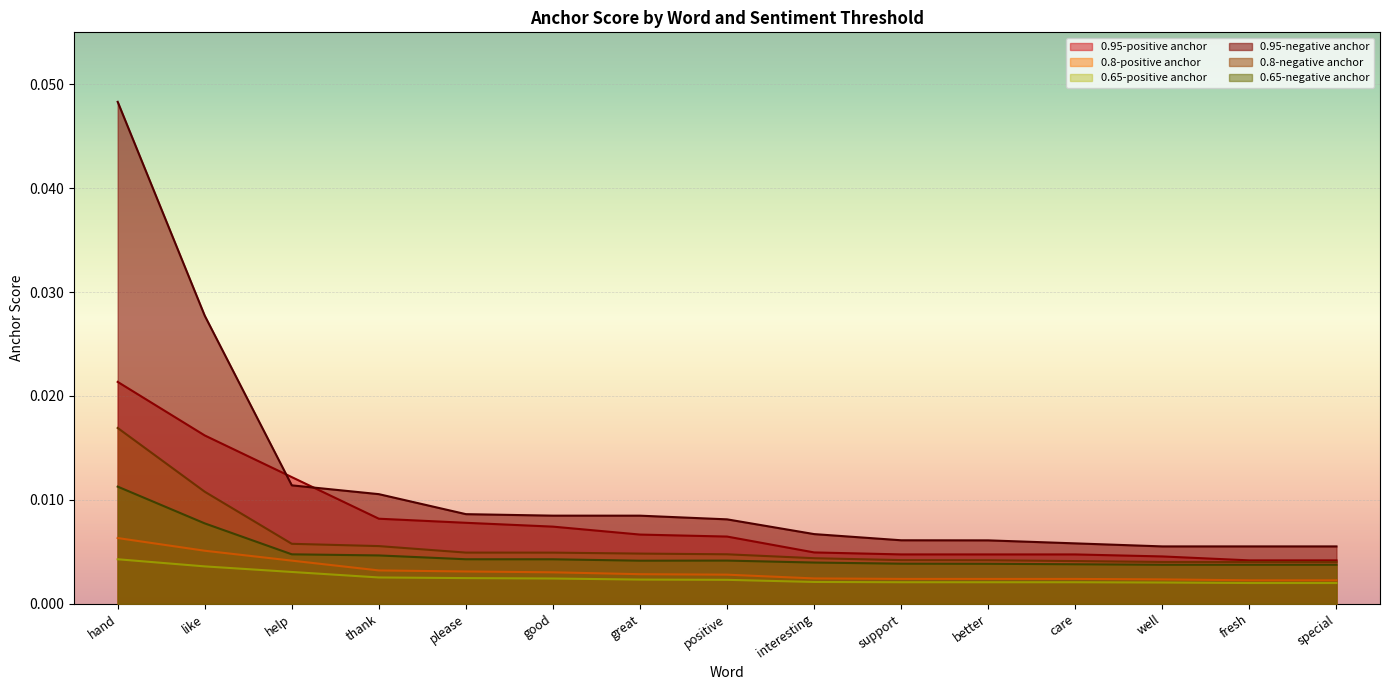

What is the label of the 9th point from the right?

great